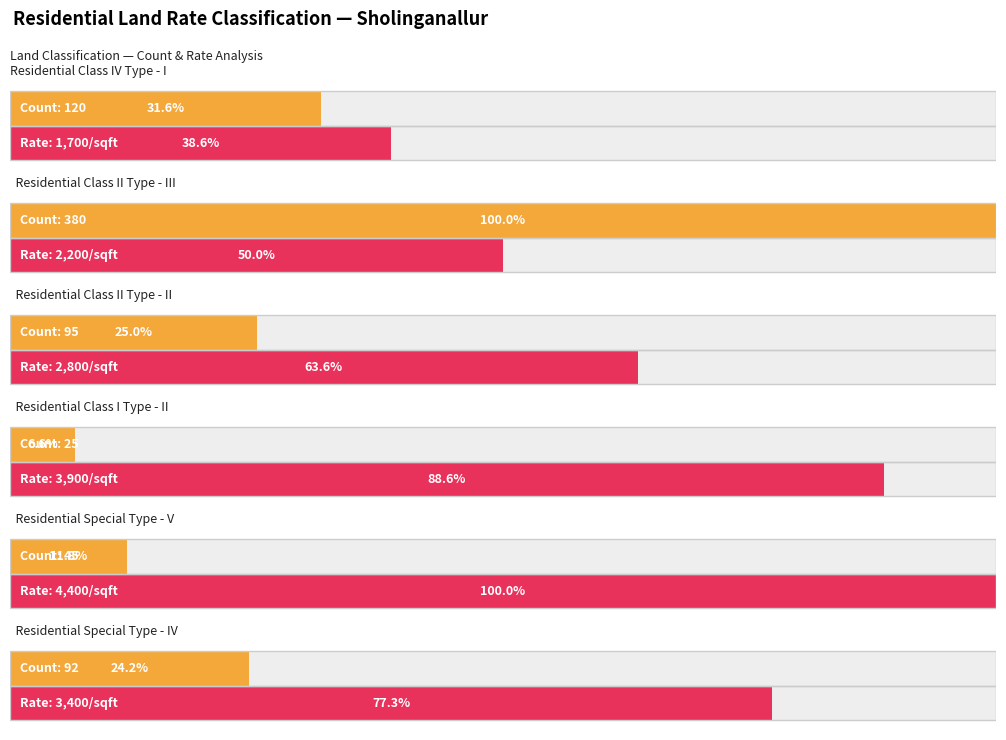

List the labels in order of value, smallest first.

Residential Class I Type - II, Residential Special Type - V, Residential Special Type - IV, Residential Class II Type - II, Residential Class IV Type - I, Residential Class II Type - III